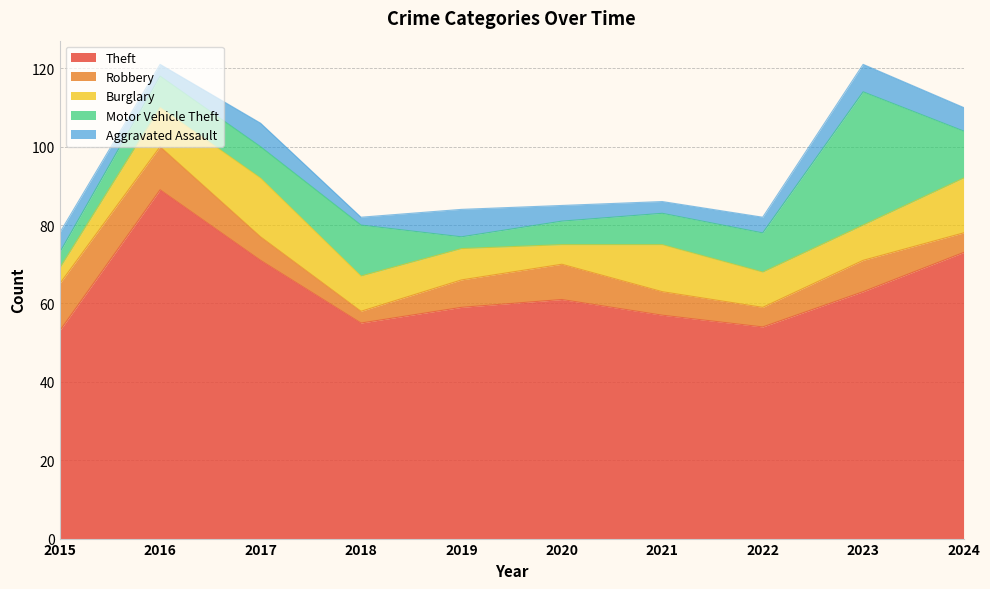

Rank the series at 2020 from lowest to highest value.

Aggravated Assault, Burglary, Motor Vehicle Theft, Robbery, Theft